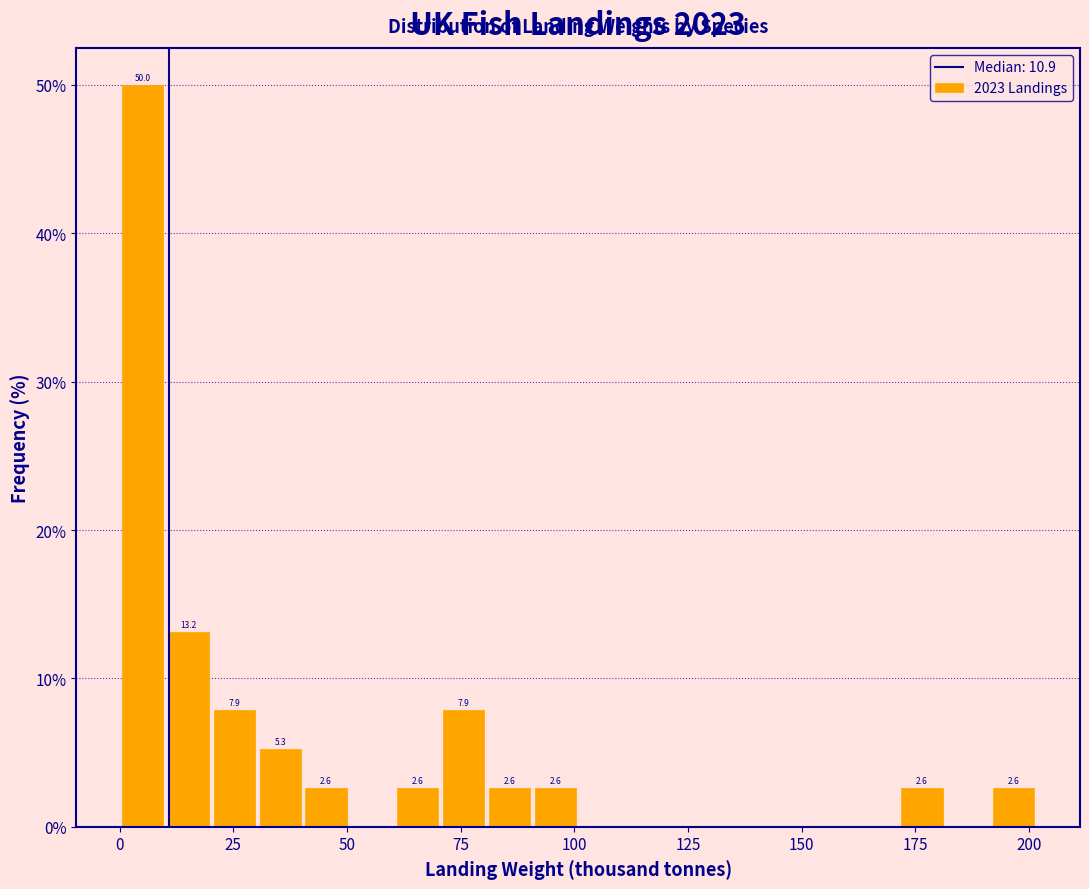

Read against the x-axis, roughly where is the centre of the tallest bar?

5